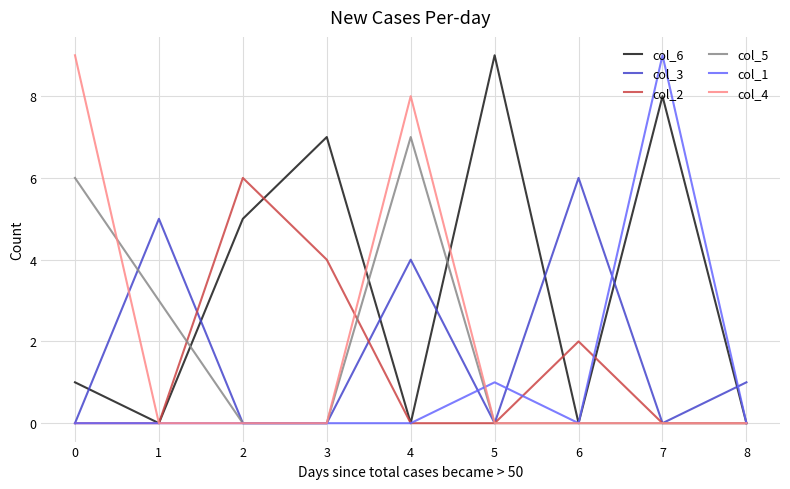

Between 1 and 6, which series saw the biggest shift?

col_5